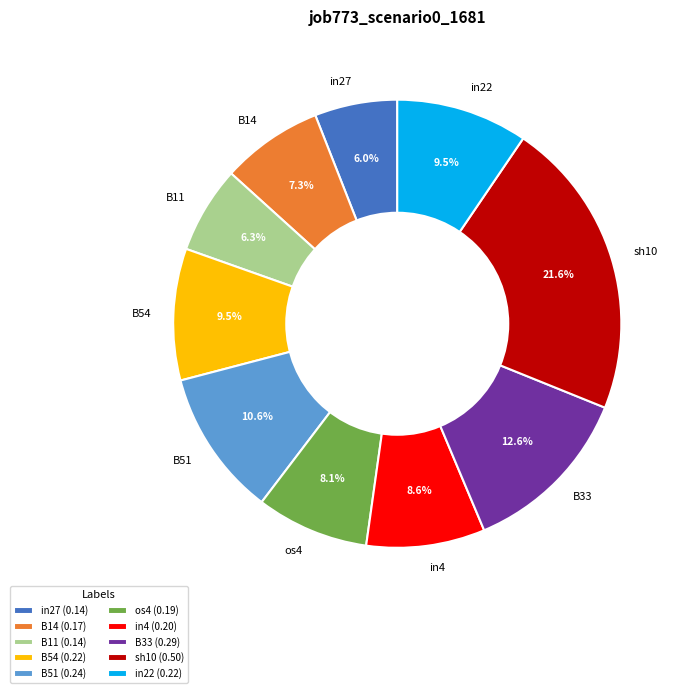

Is the sum of in22 and B11 greater than half?

No